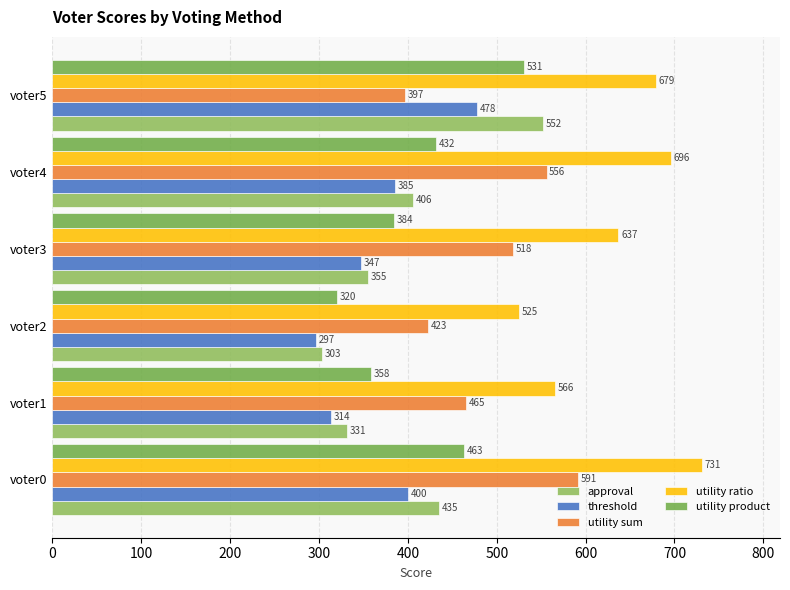

Which series has the widest spread of values?

approval